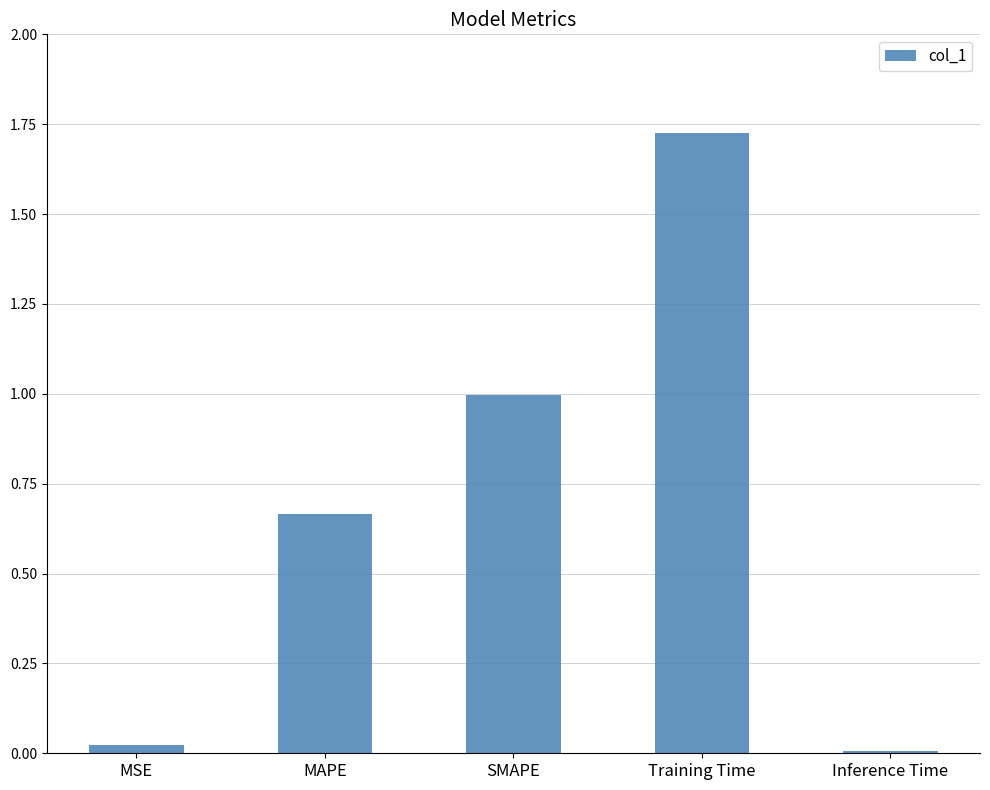

Which label corresponds to the largest value in the chart?

Training Time